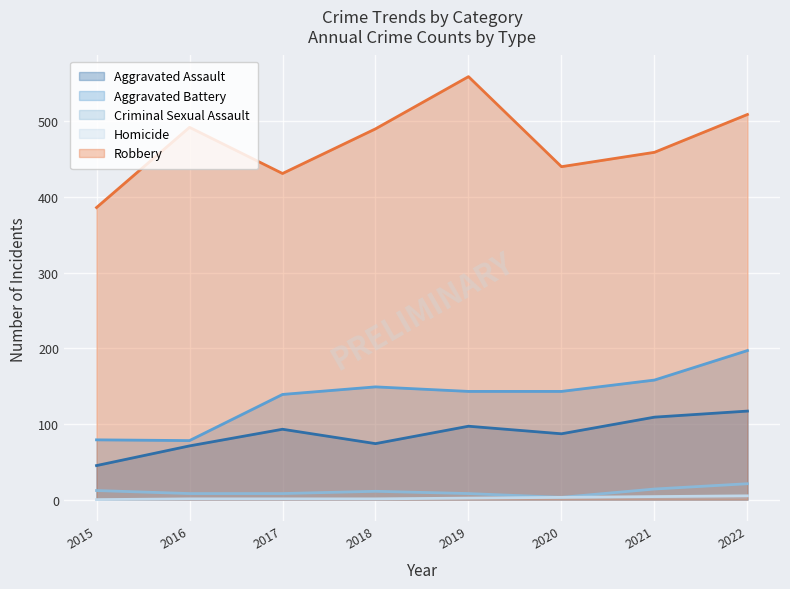

What is the value of the Homicide point at the 3rd from the left?

1